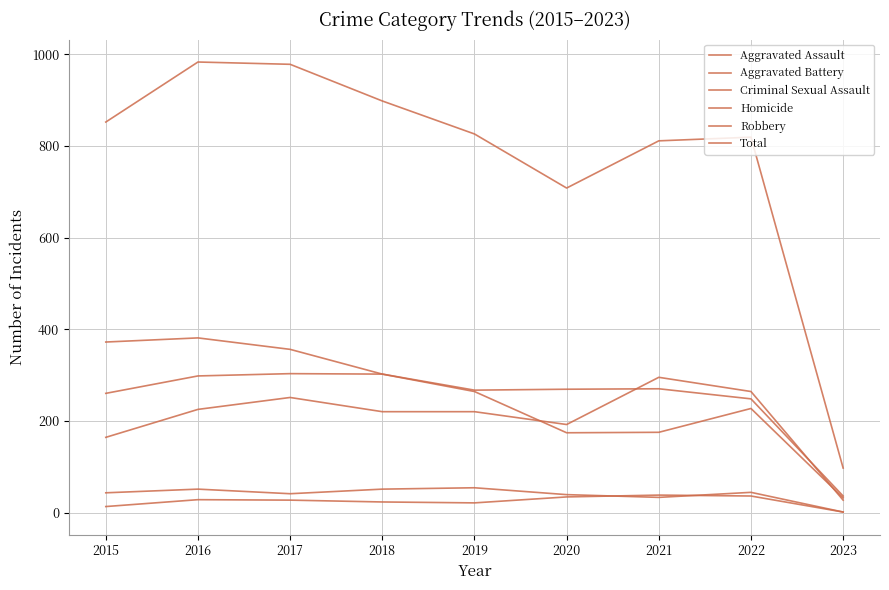

Which category has the lowest value in the Criminal Sexual Assault series?

2023